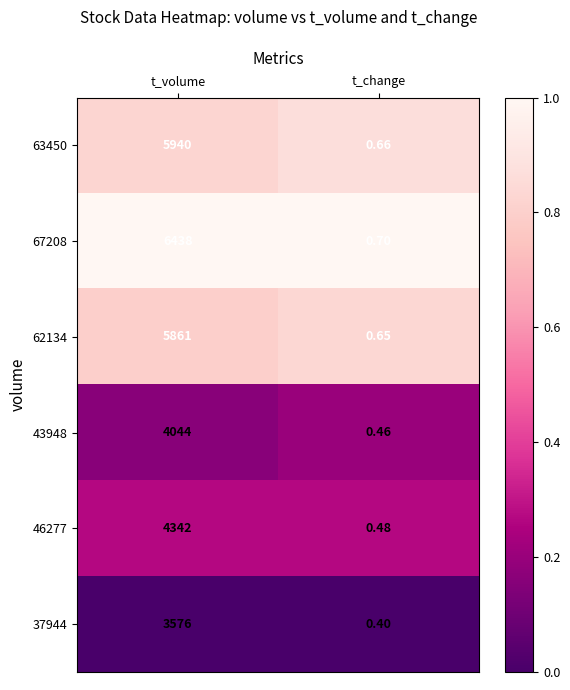

Which label corresponds to the smallest value in the chart?

t_change